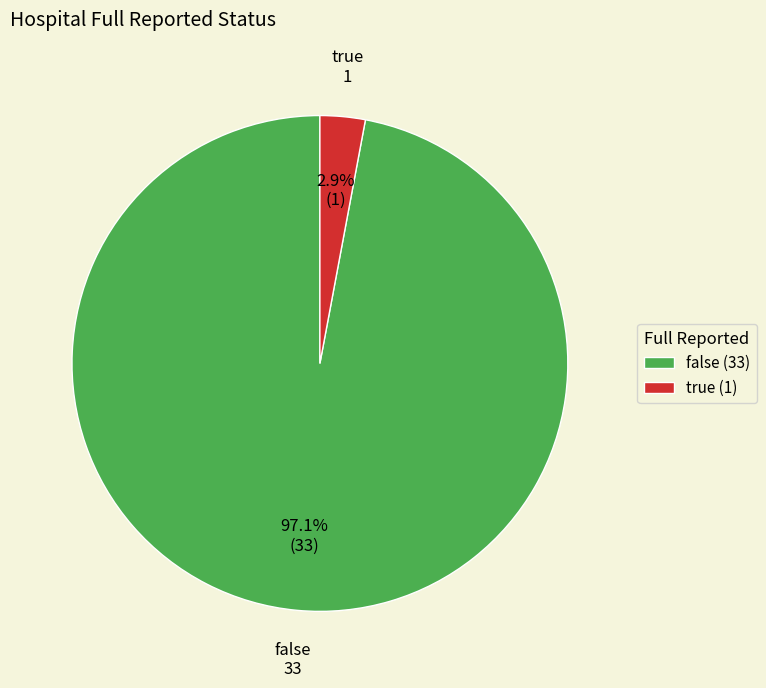

What is the majority slice?

false